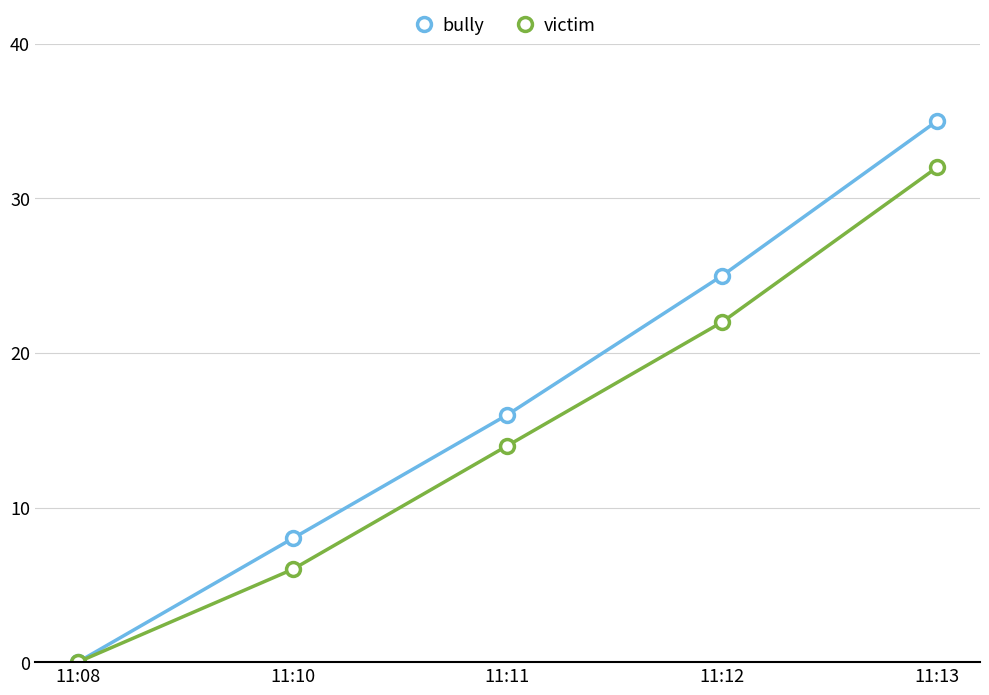

Reading left to right, what are all the values shown in this chart?

bully: 0	8	16	25	35
victim: 0	6	14	22	32